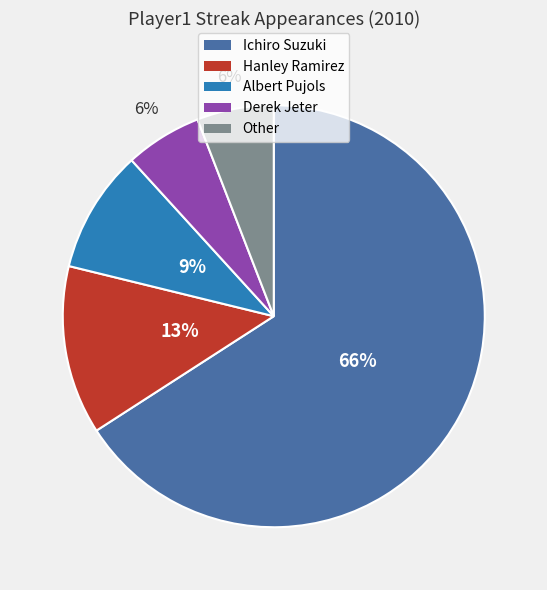

Is the sum of Ichiro Suzuki and Hanley Ramirez greater than half?

Yes